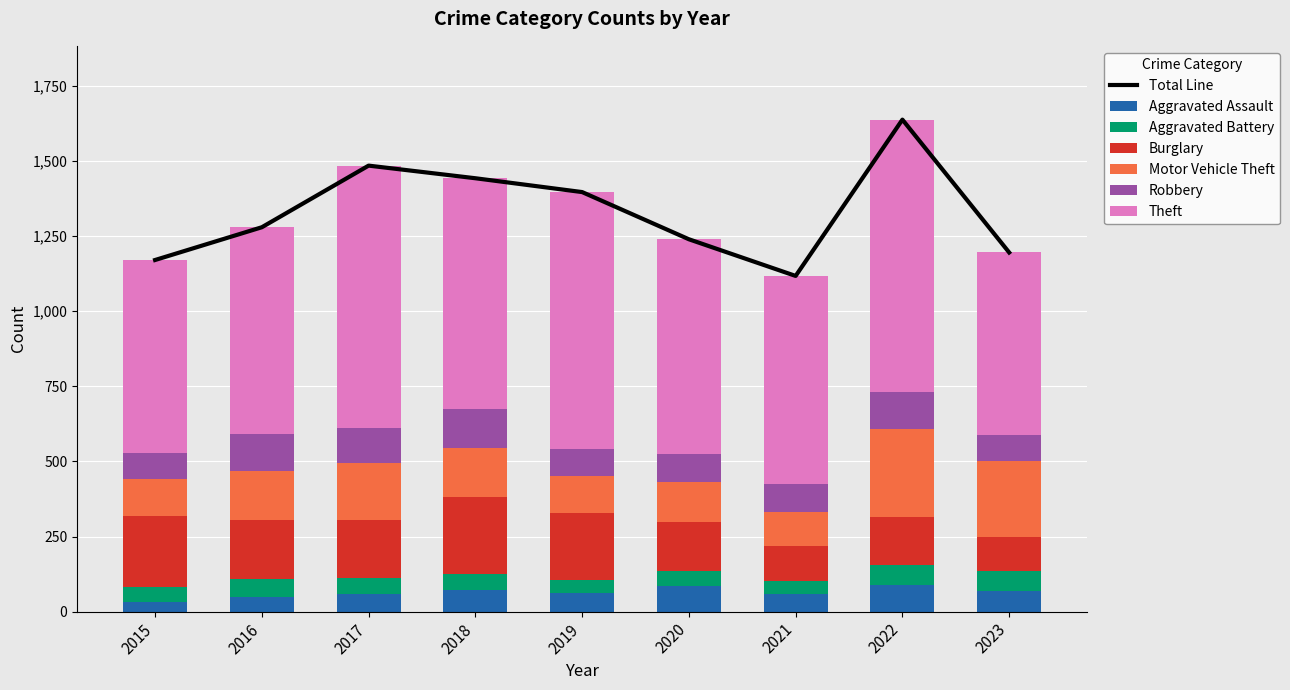

What is the sum of all Burglary values?

1652